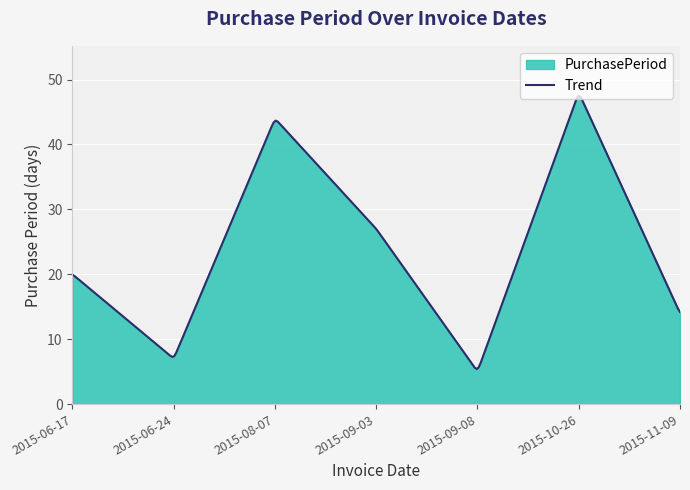

Reading left to right, extract all data points from this chart.

20	7	44	27	5	48	14